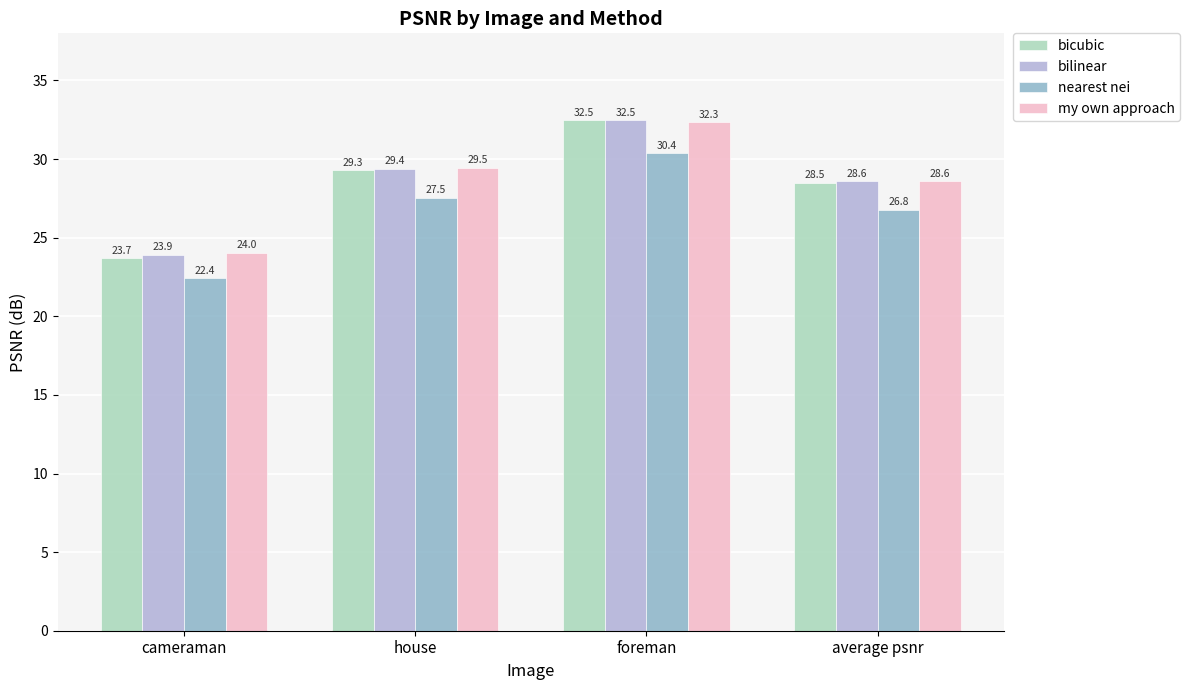

Which series has the widest spread of values?

bicubic